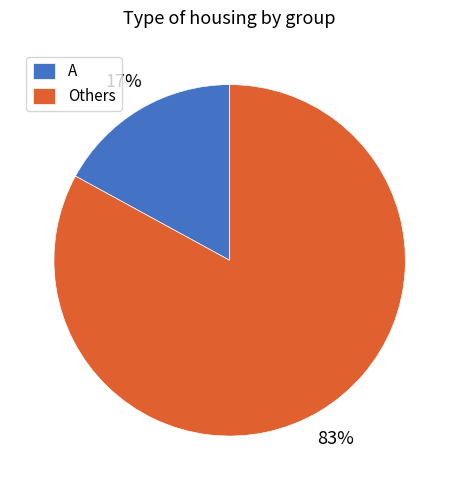

Count the number of slices in the pie.

2